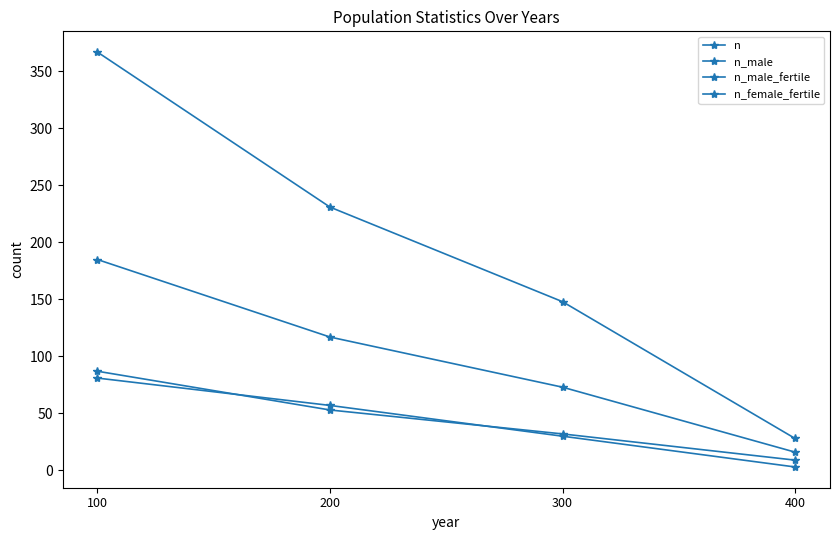

How many categories are shown in the chart?

4